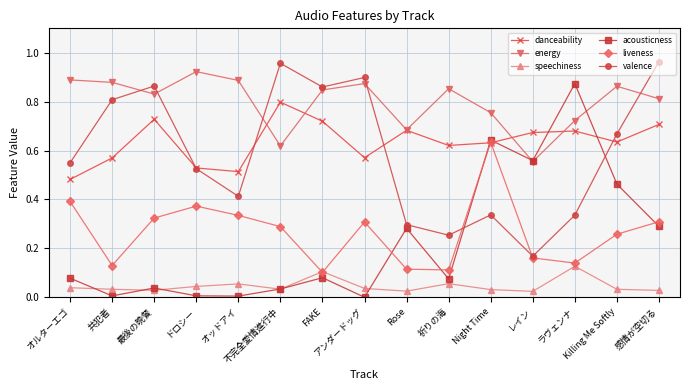

At which category does acousticness reach its first local valley?

共犯者